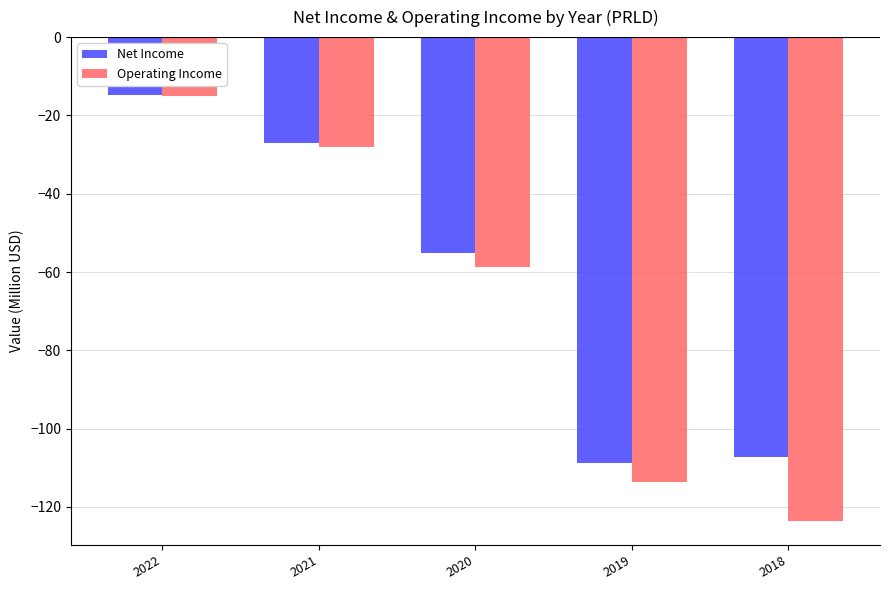

How many data points in Operating Income are above -58?

2